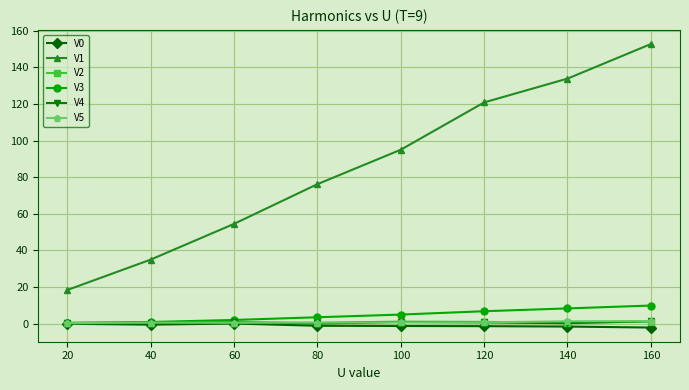

What is the average value of the V5 series?

0.7